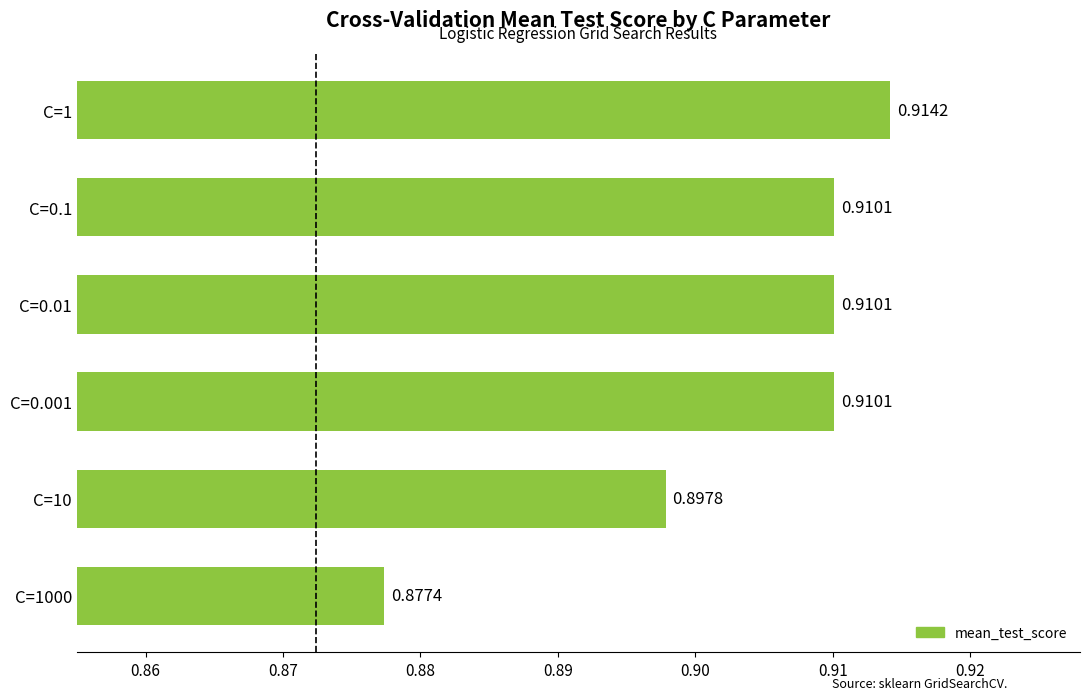

Which has a higher value, C=1 or C=10?

C=1